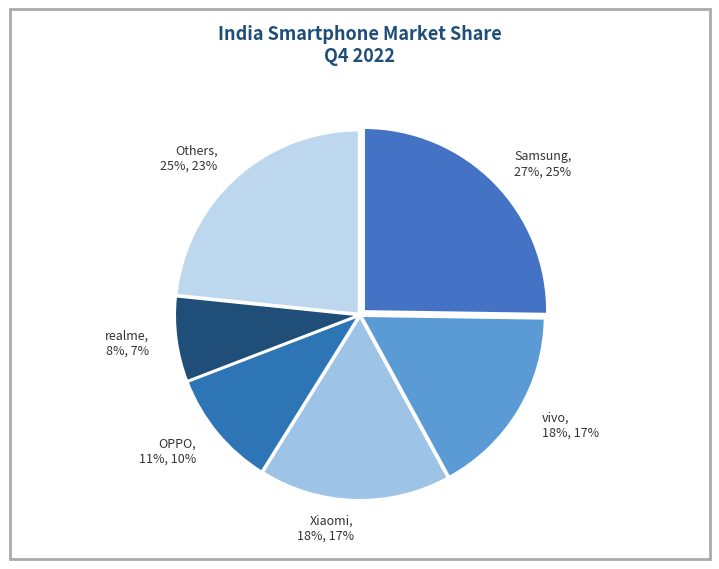

How many slices are in this pie chart?

6